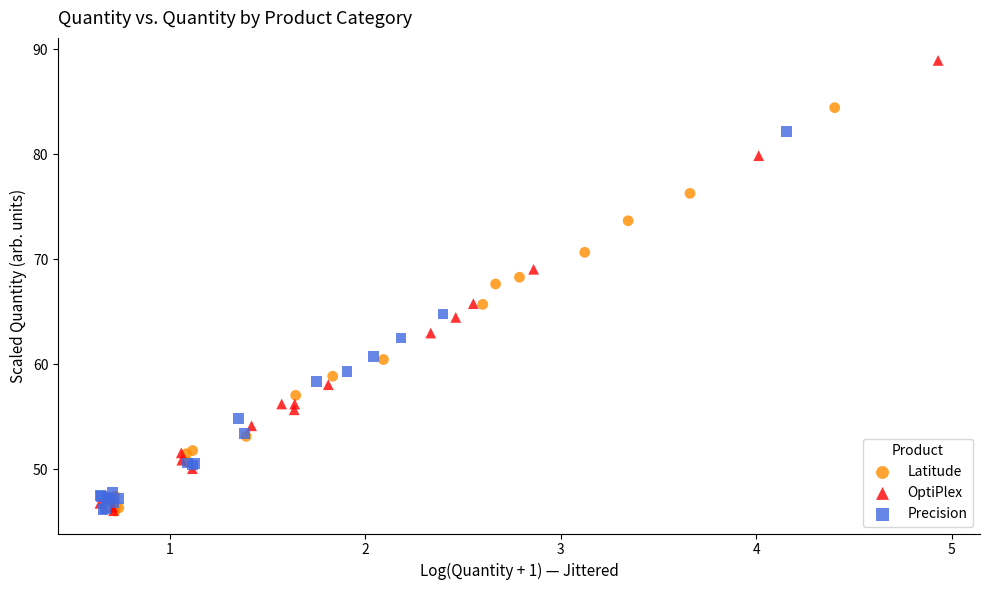

What are all the series names shown in the legend?

Latitude, OptiPlex, Precision